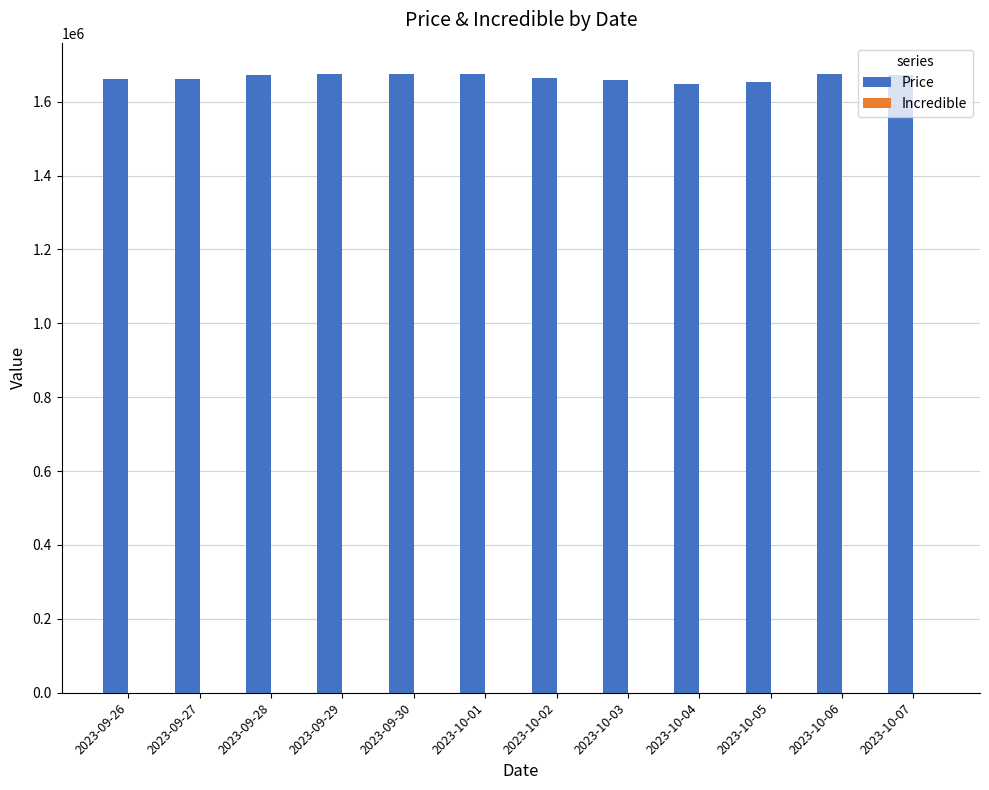

How many bars are there in total?

12